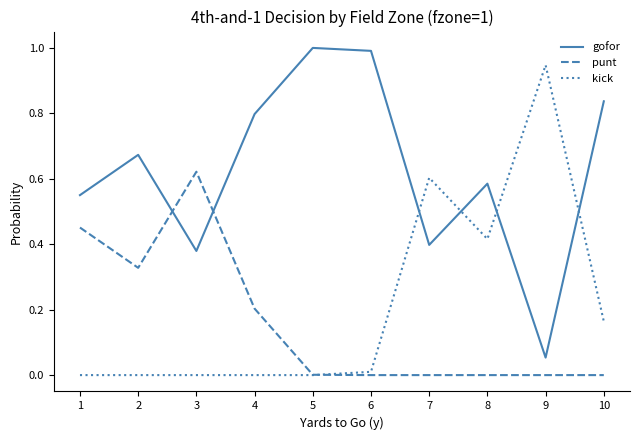

True or false: kick and gofor intersect in this chart.

True